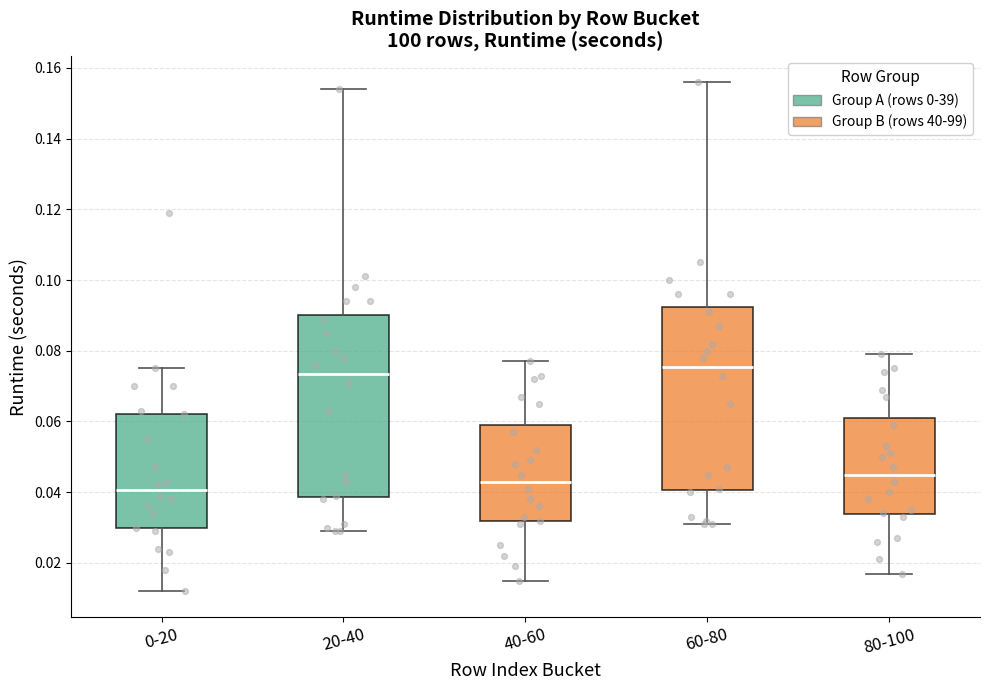

Where does the upper whisker of the box for 60-80 end on the y-axis? The values are not printed on the chart, so give them approximately, as read against the axis.

0.156